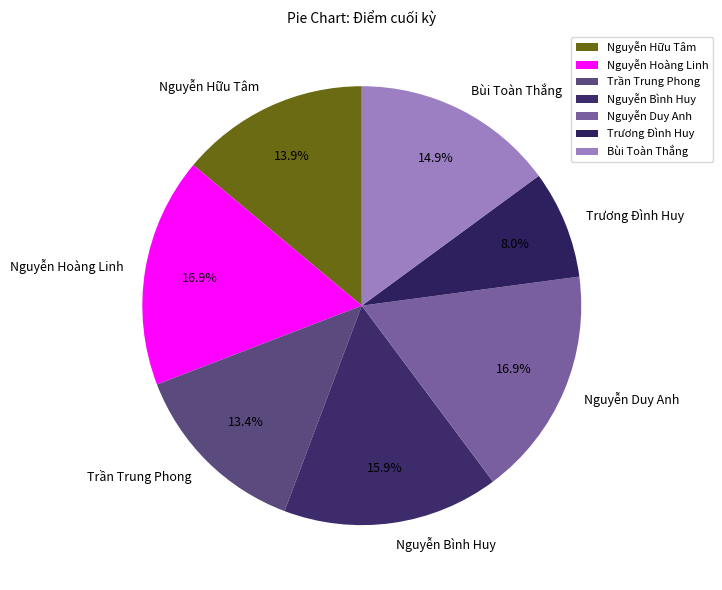

Between Trần Trung Phong and Trương Đình Huy, which is larger?

Trần Trung Phong